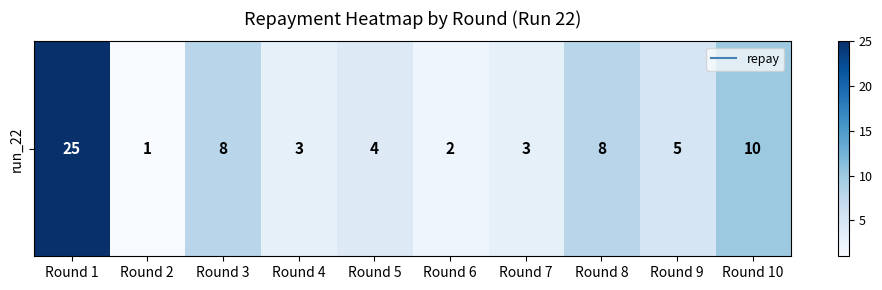

What is the sum of all values?

69